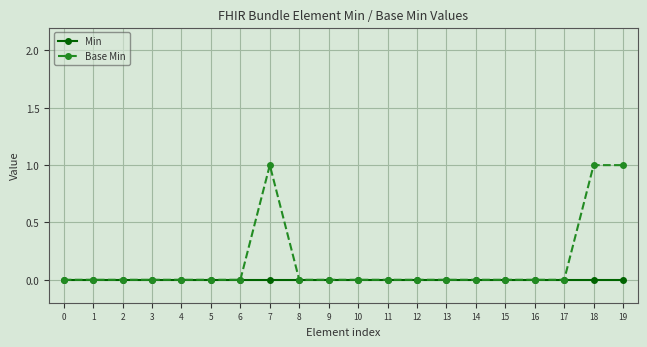

Rank the series by their average value, from lowest to highest.

Min, Base Min